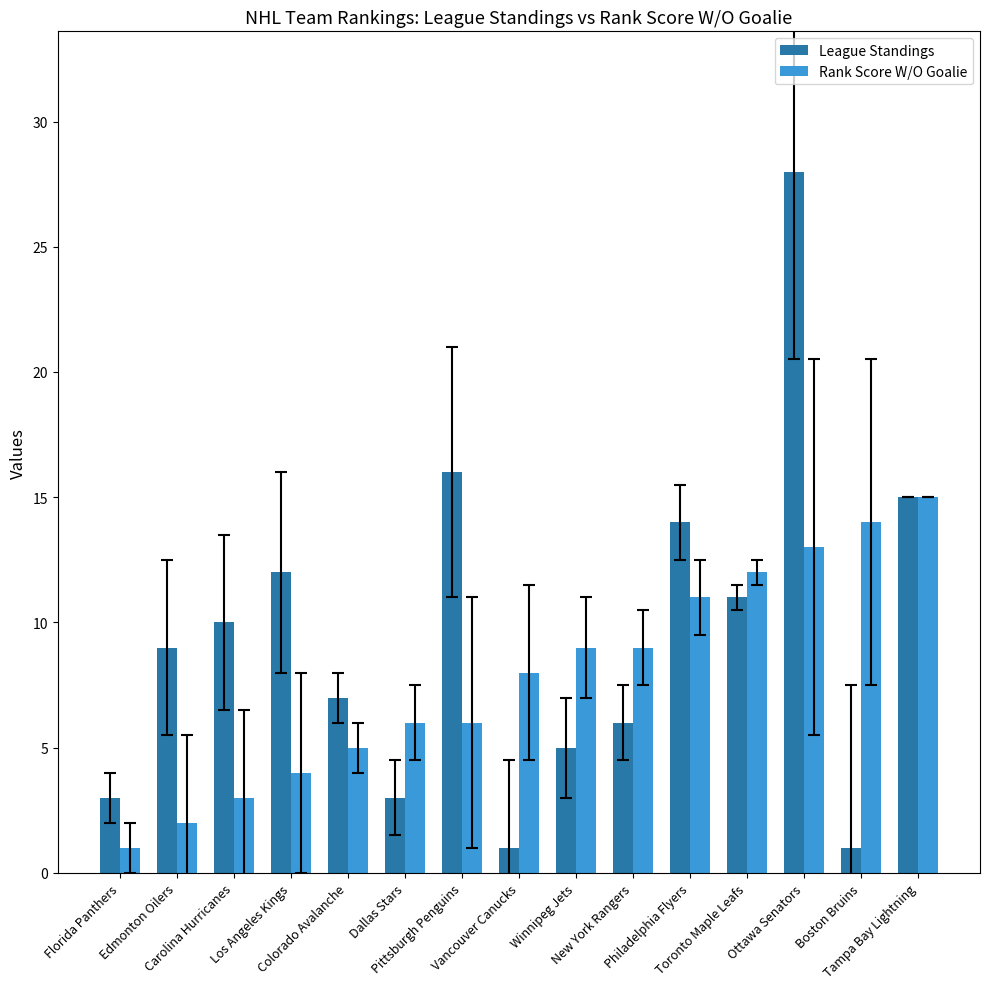

What position from the left is Florida Panthers?

1